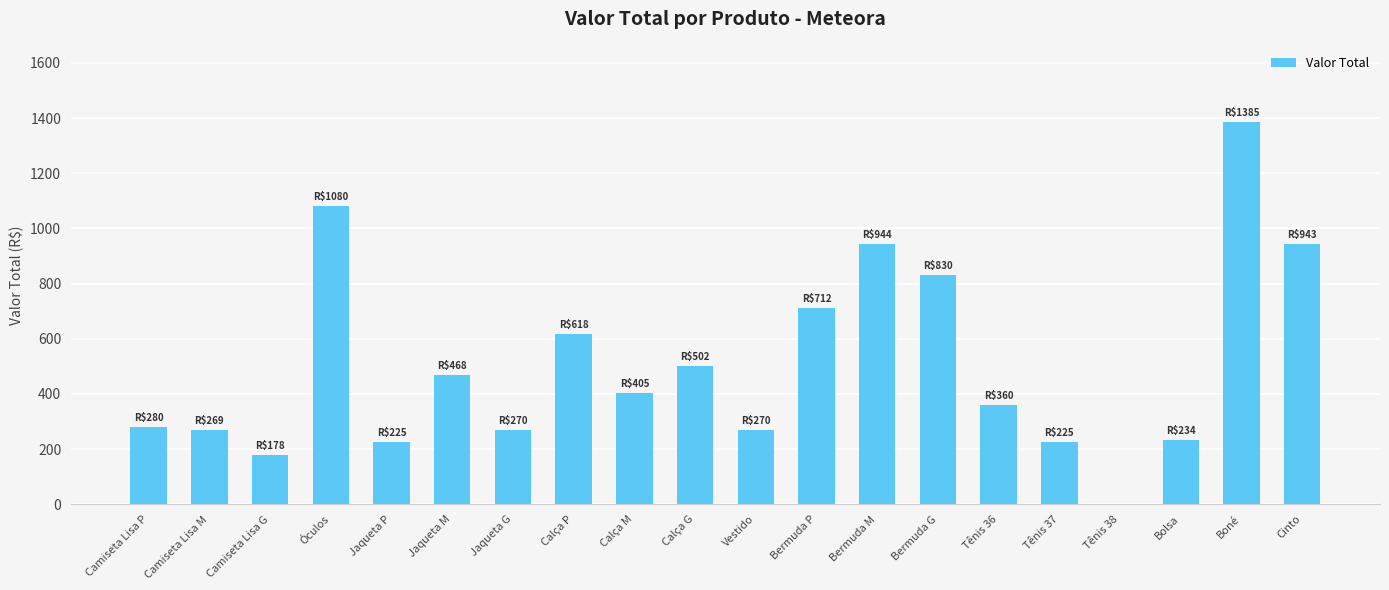

Between Boné and Bermuda P, which is larger?

Boné